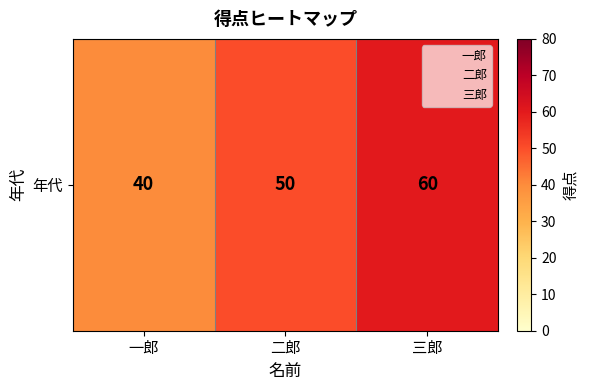

What is the minimum value shown in the chart?

40